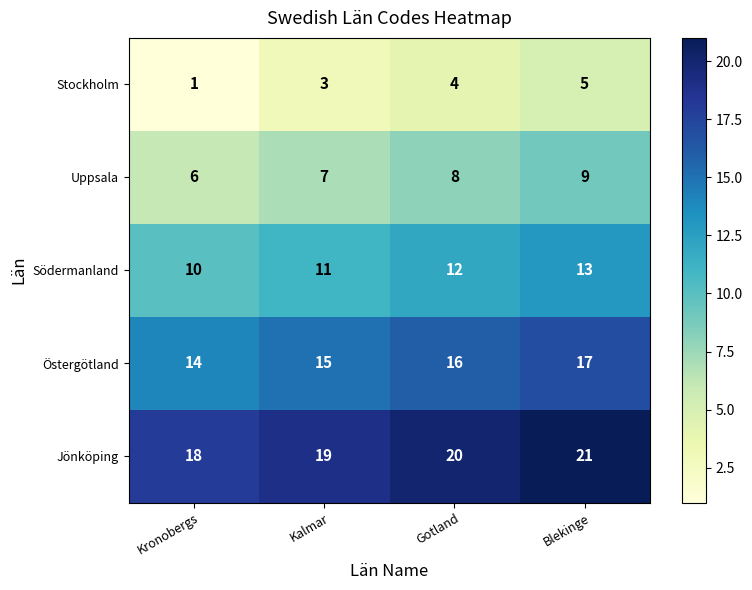

Read the Jönköping value at Blekinge.

21